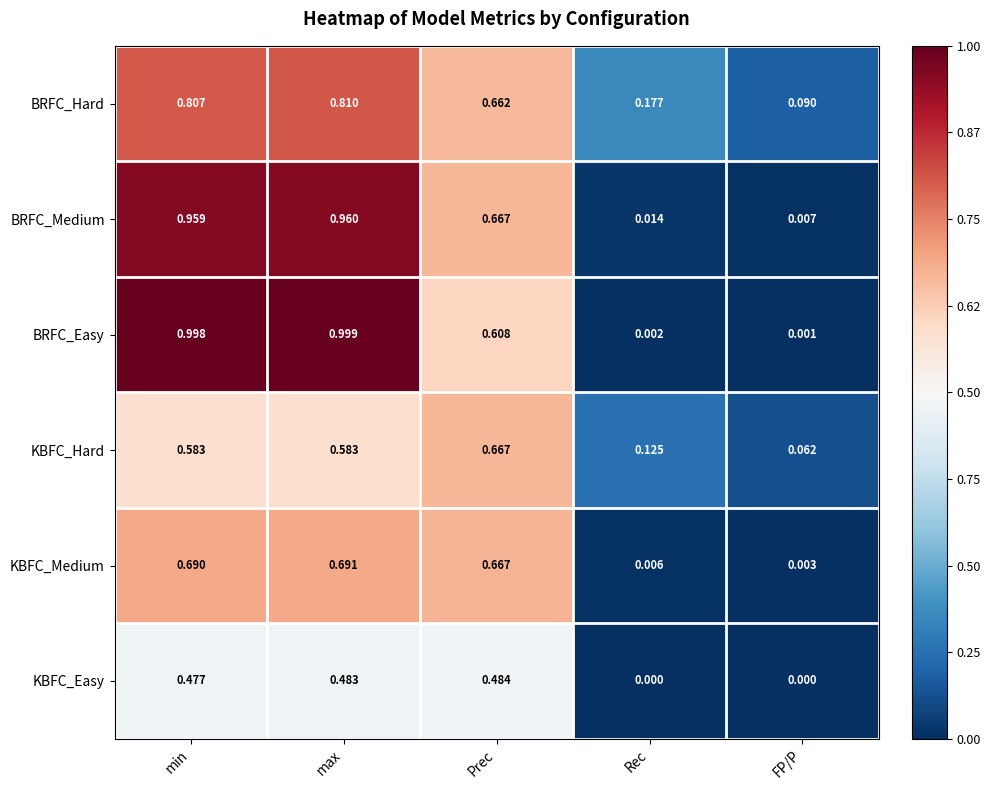

Which series changed the most between min and Rec?

BRFC_Easy